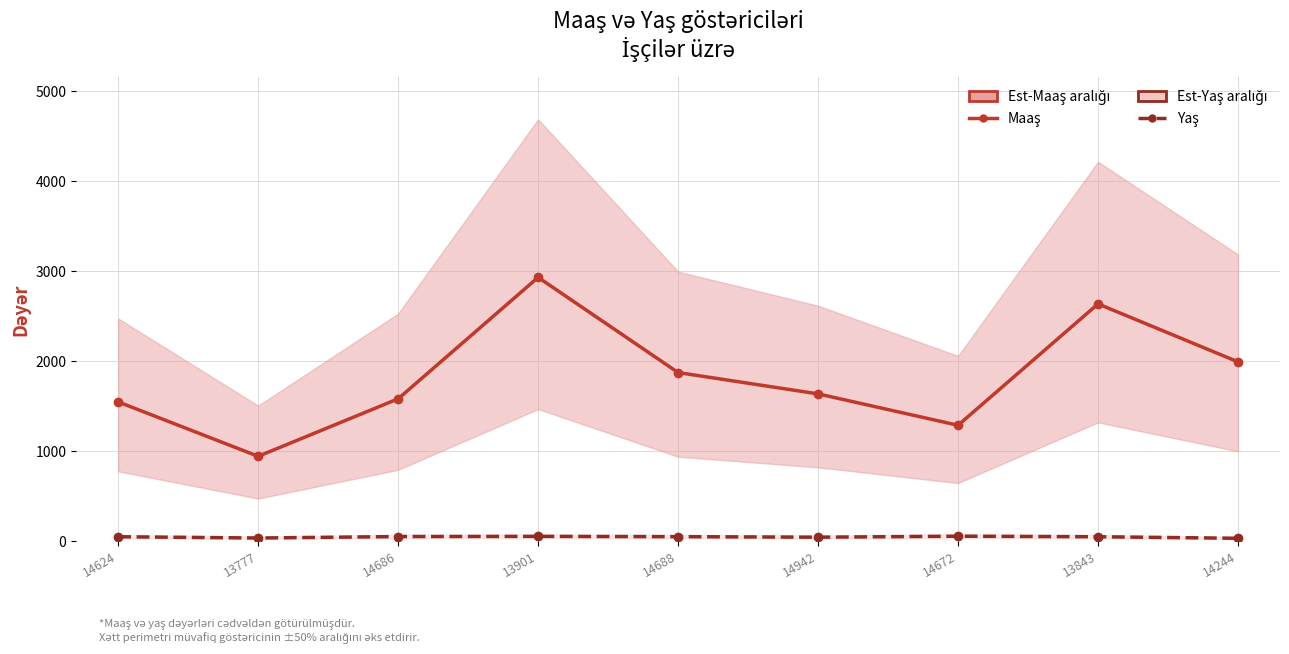

At which category is the sum across all series the highest?

13901